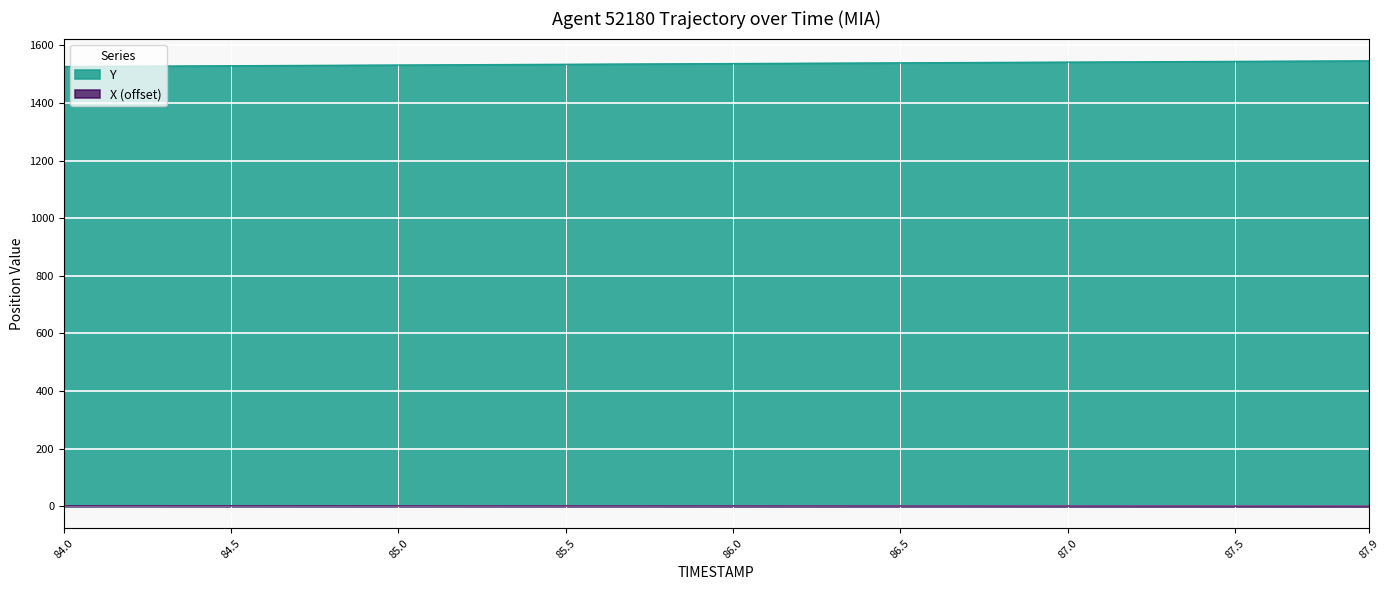

What is the difference between the maximum and minimum values in the TIMESTAMP series?

19.7